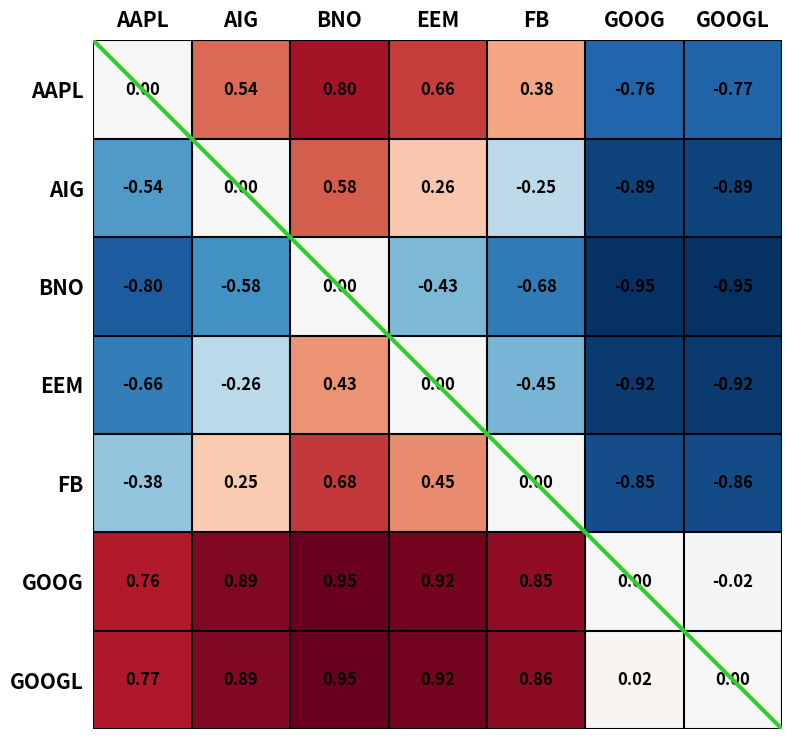

List the labels in order of FB value, largest first.

BNO, EEM, AIG, FB, AAPL, GOOG, GOOGL